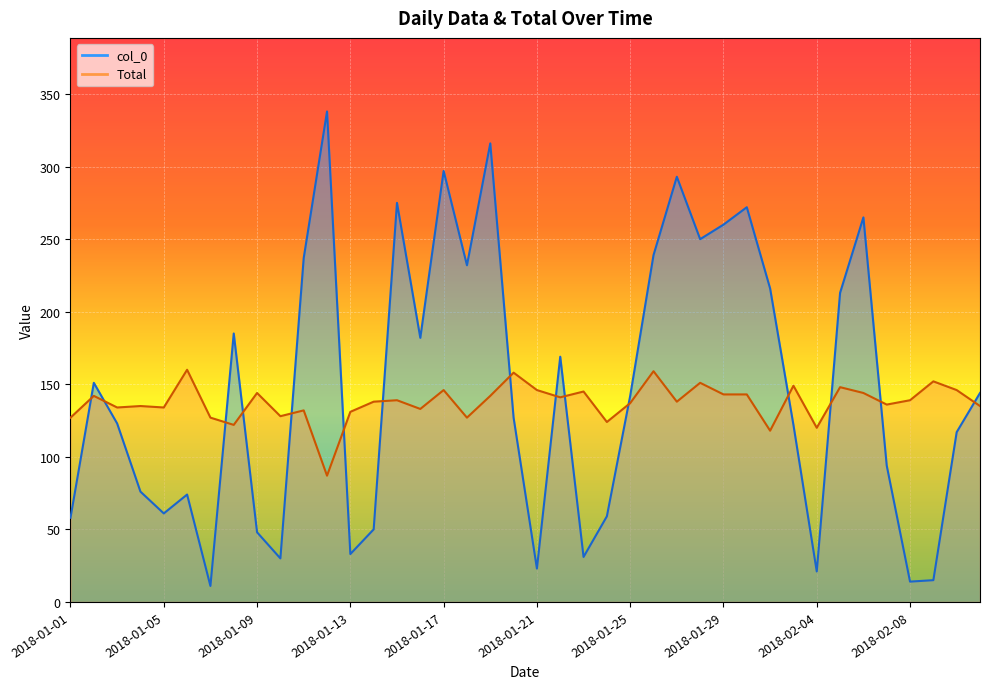

What value does the col_0 series have at 2018-01-11?

237